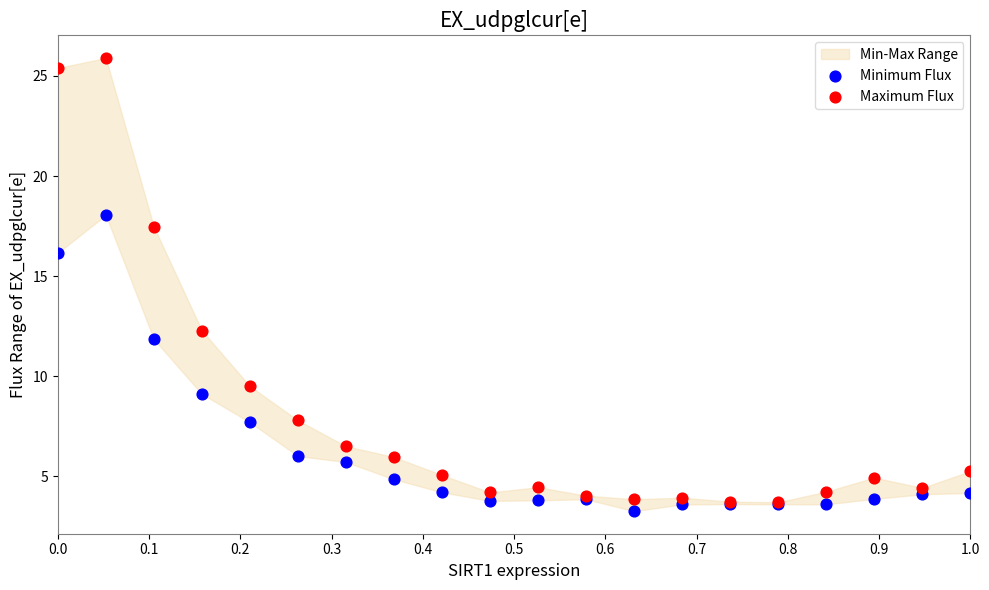

In the Minimum Flux series, what Y value is closest to 10?

9.1